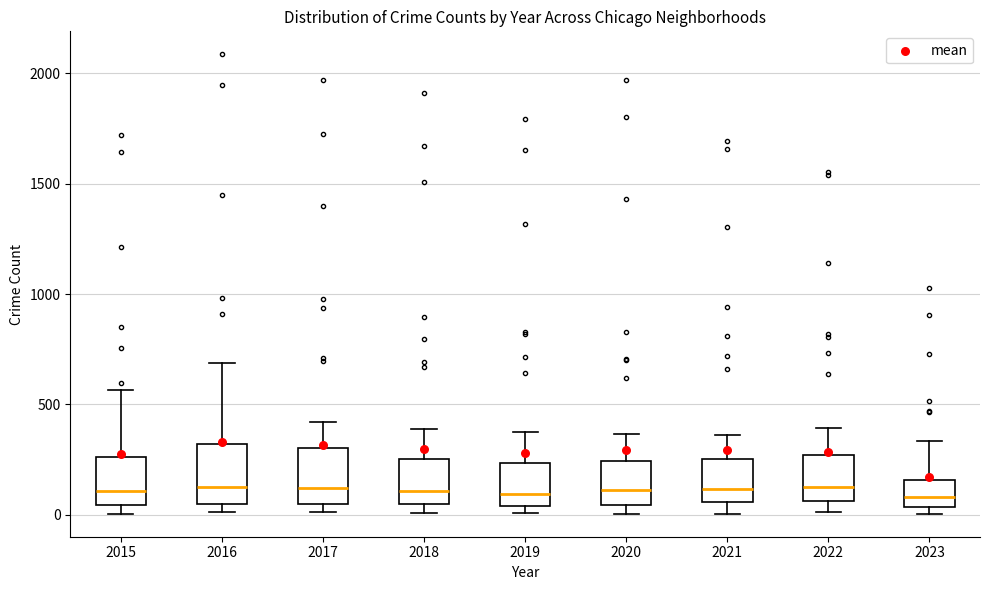

Where is the lower edge of the box at x = 2016 on the y-axis? The values are not printed on the chart, so give them approximately, as read against the axis.

50